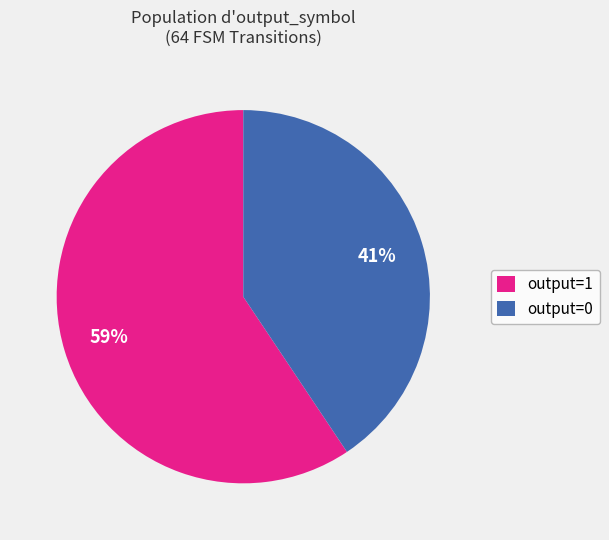

Is output=1 the majority of the pie?

Yes